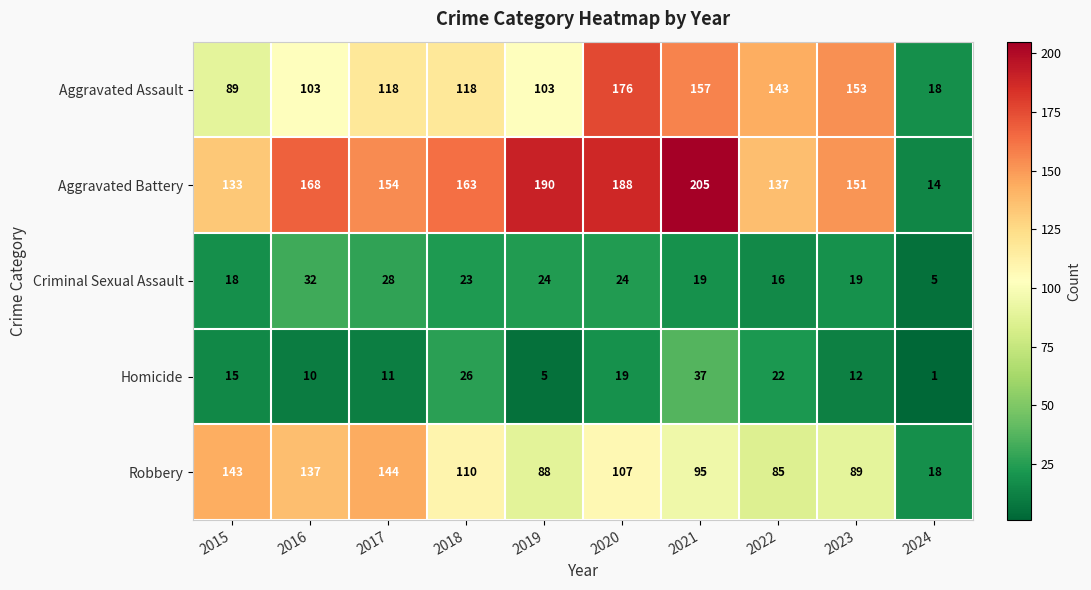

How many distinct data groups are displayed?

5